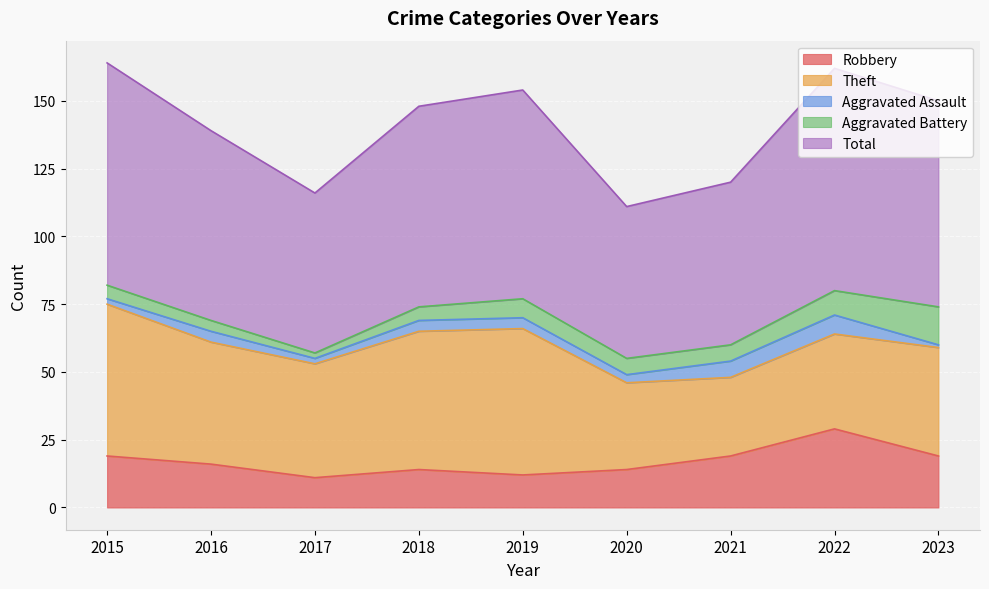

True or false: Total and Robbery intersect in this chart.

False